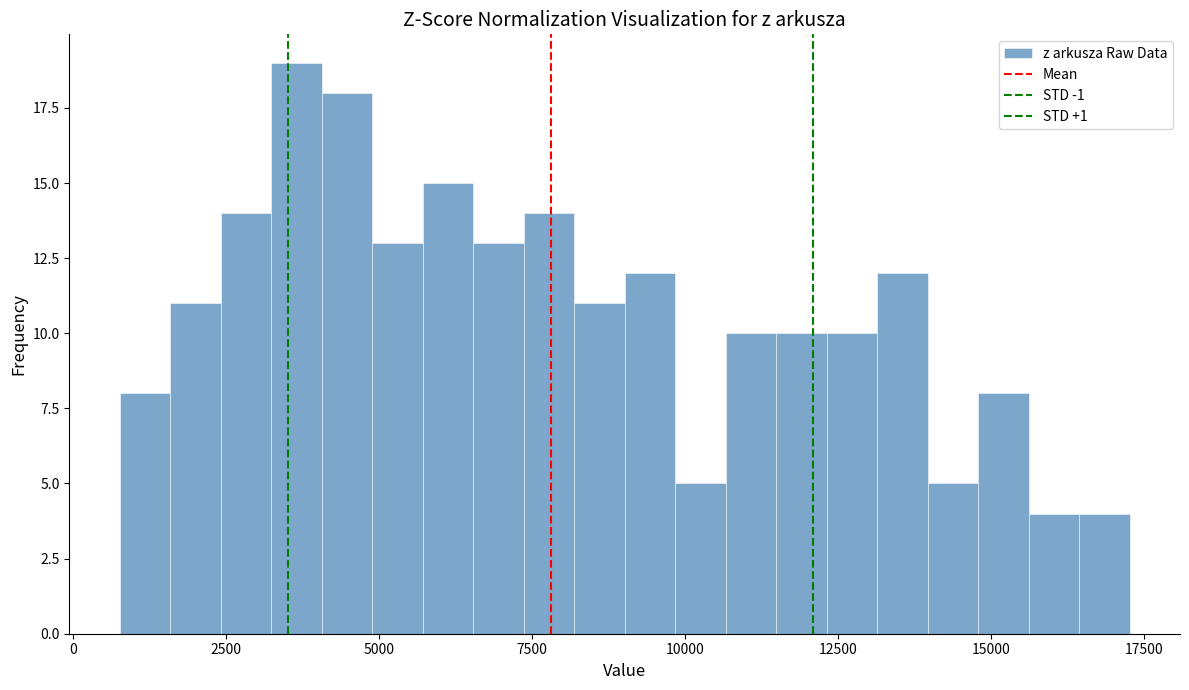

Read against the x-axis, roughly where is the centre of the tallest bar?

3500